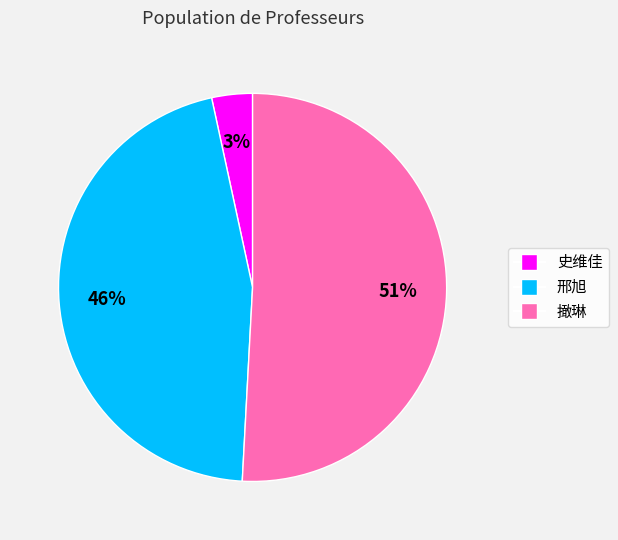

To the nearest percent, what is the combined percentage of 撖琳 and 邢旭?

97%